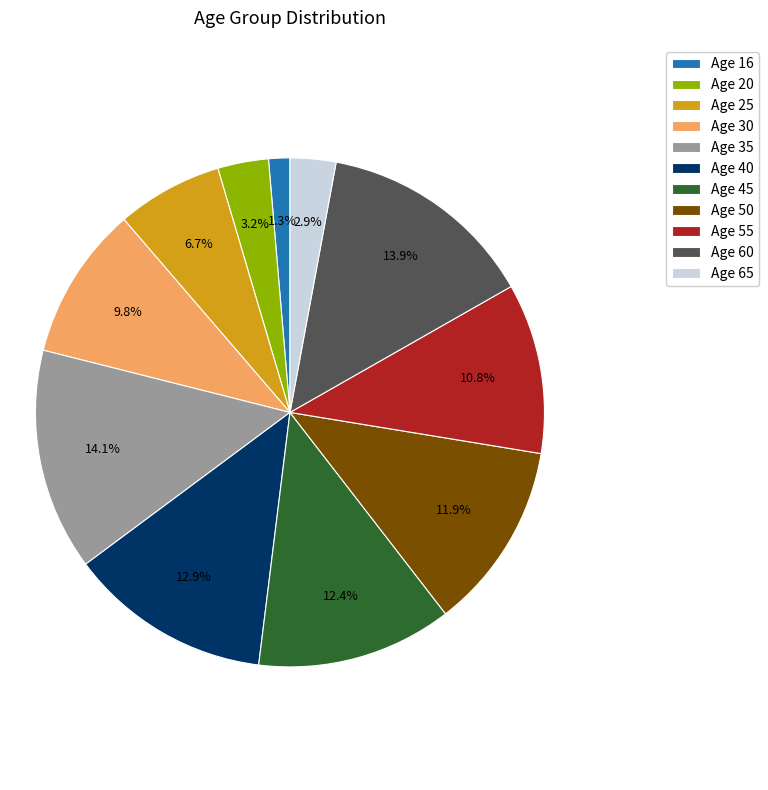

Does any single category account for the majority?

No